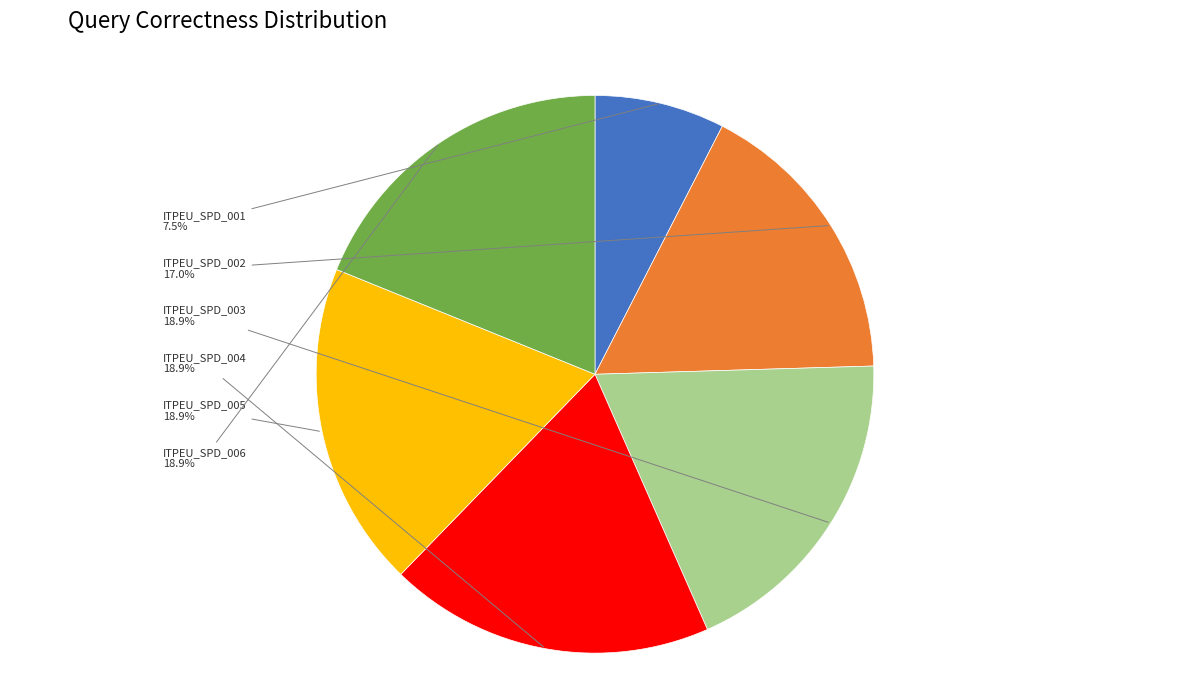

How many segments does this pie chart have?

6